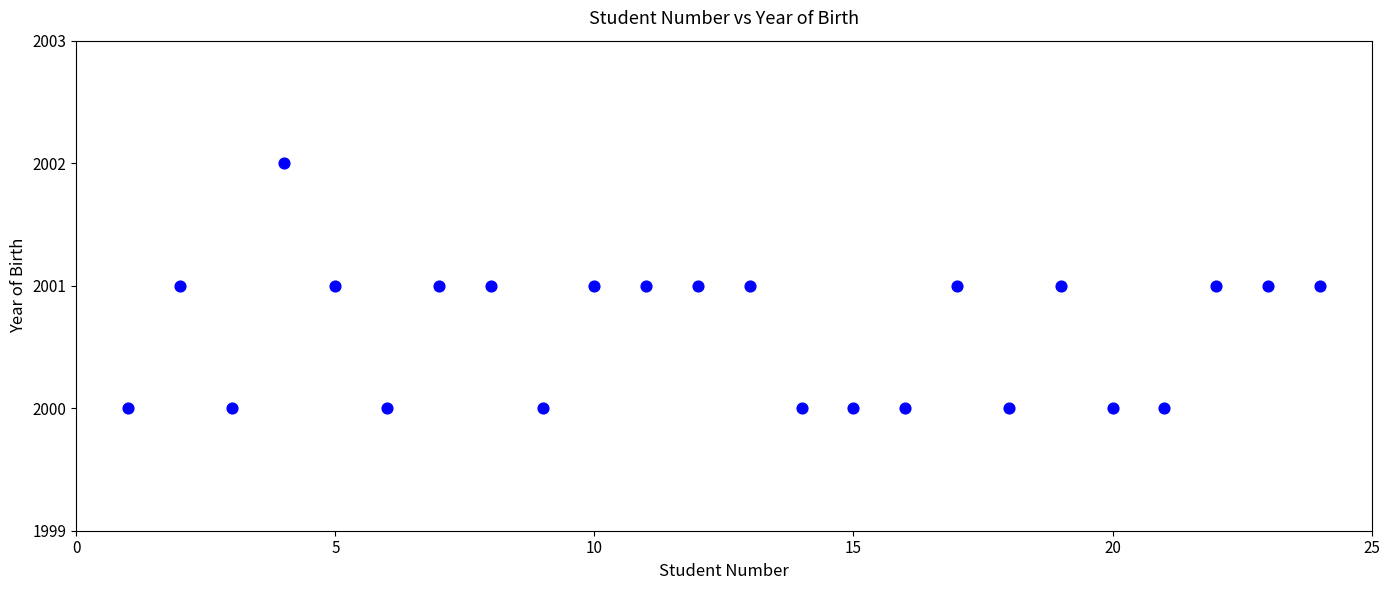

List the coordinates of all points as (X, Y) pairs, reading left to right.

(1, 2000)  (2, 2001)  (3, 2000)  (4, 2002)  (5, 2001)  (6, 2000)  (7, 2001)  (8, 2001)  (9, 2000)  (10, 2001)  (11, 2001)  (12, 2001)  (13, 2001)  (14, 2000)  (15, 2000)  (16, 2000)  (17, 2001)  (18, 2000)  (19, 2001)  (20, 2000)  (21, 2000)  (22, 2001)  (23, 2001)  (24, 2001)